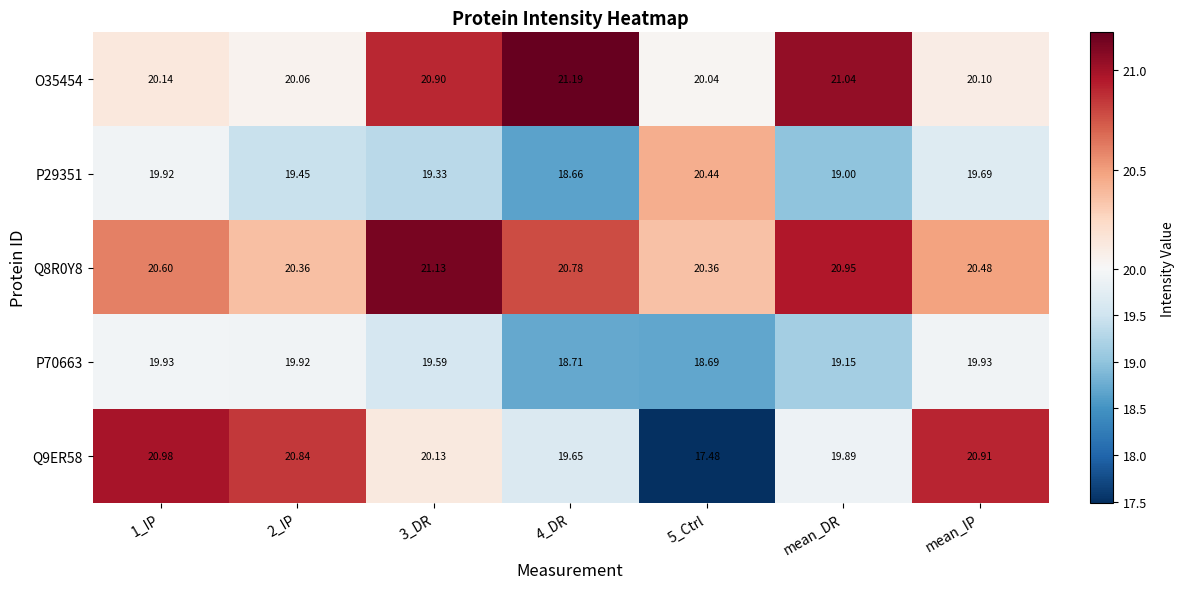

At which label is P70663 closest to 19?

mean_DR